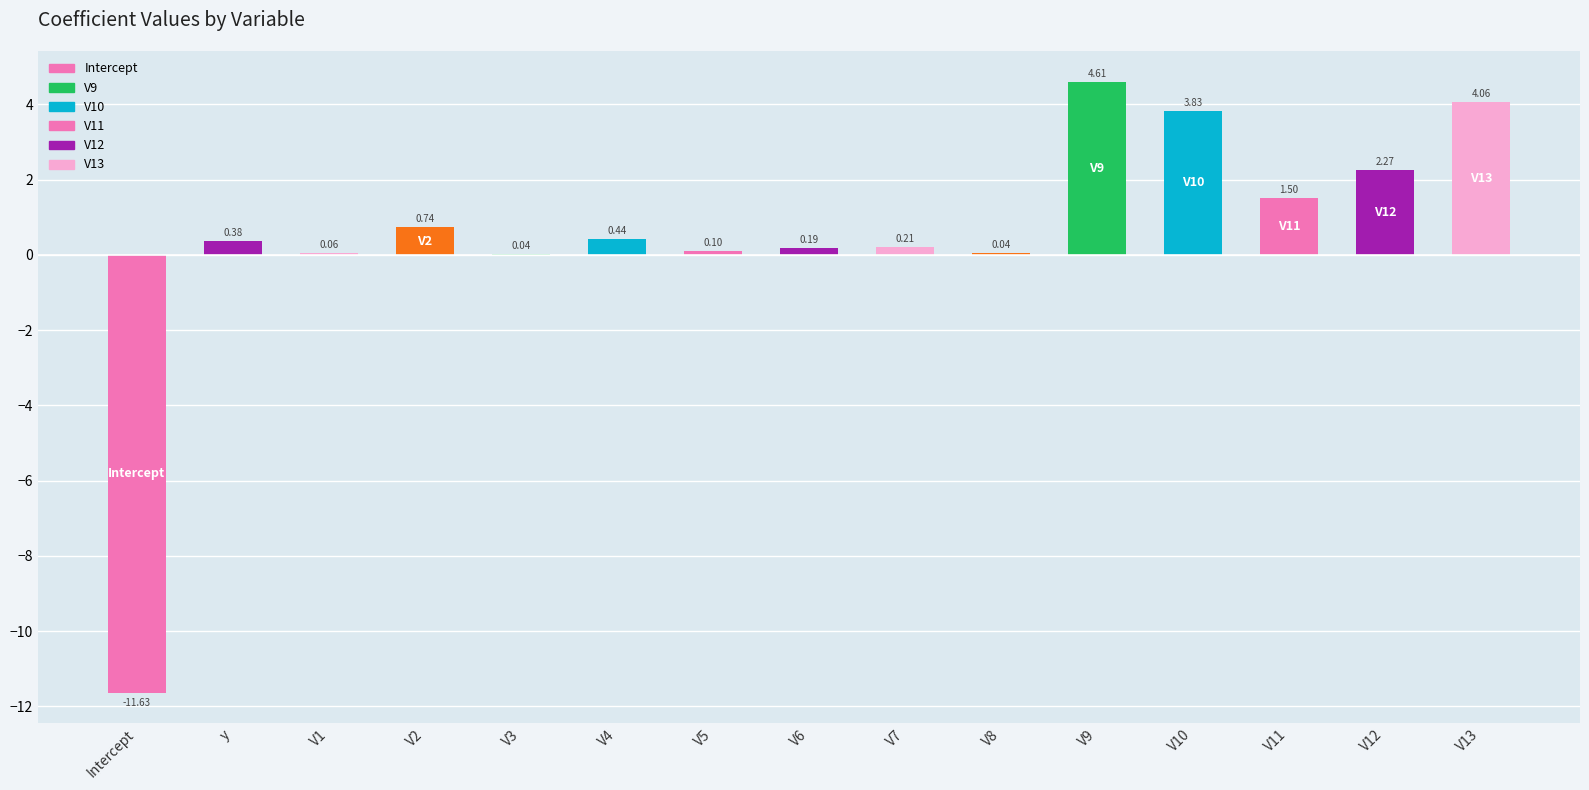

Which has a higher value, V13 or V9?

V9